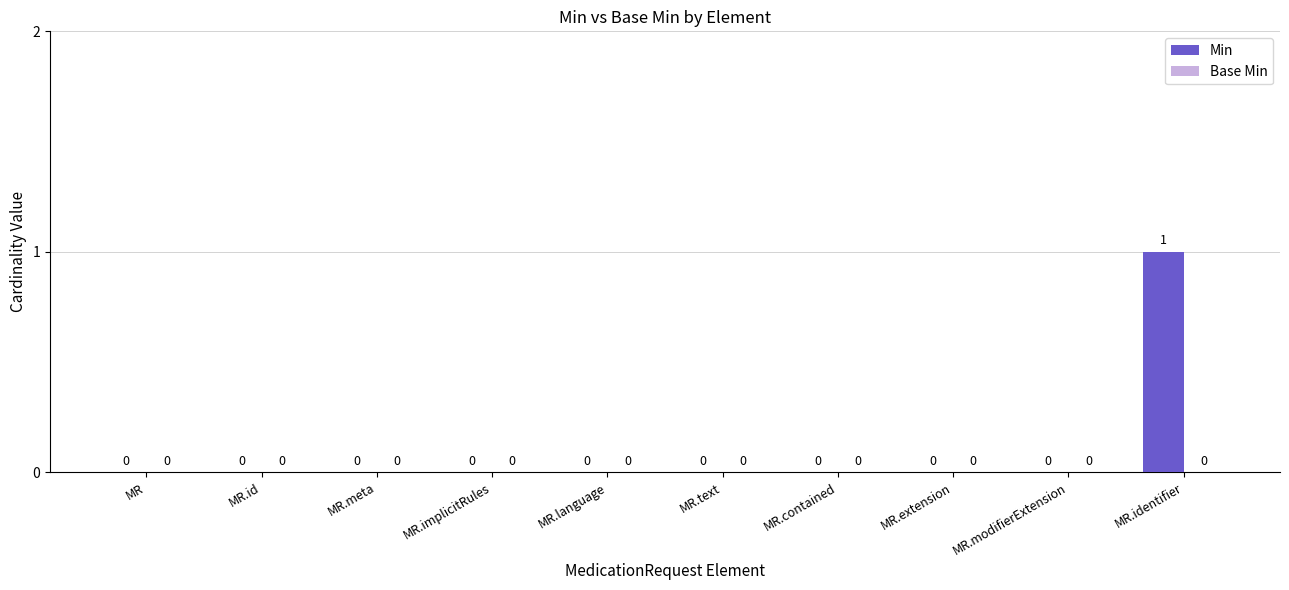

The value at MR.identifier is 1. True or false?

True